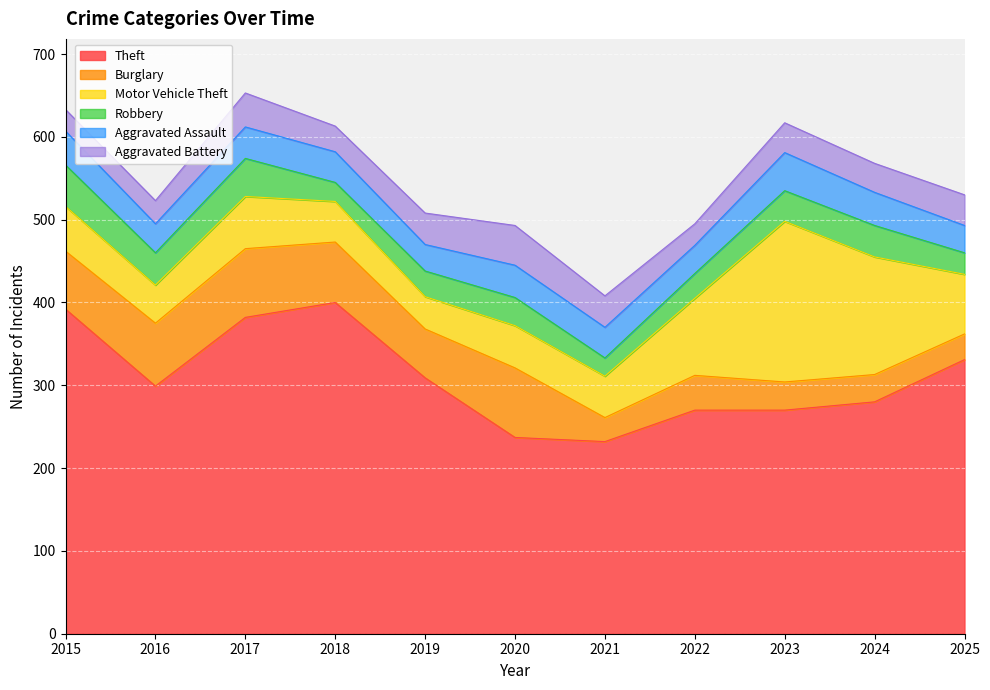

At which label does Aggravated Battery first exceed 36?

2017